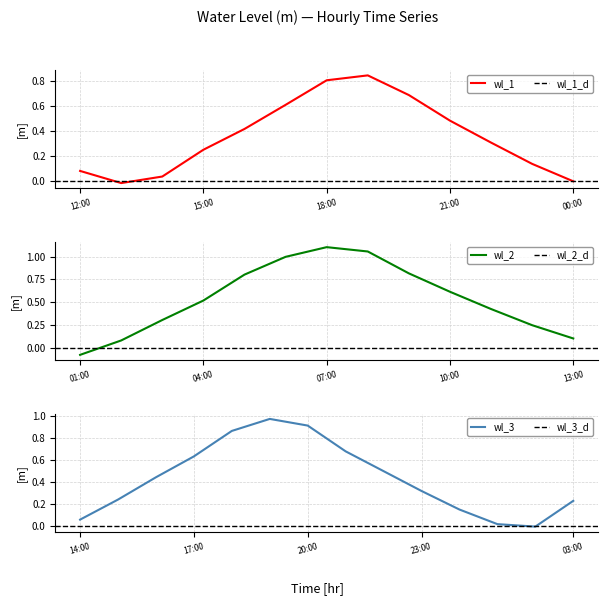

What is the sum of all values?

17.6